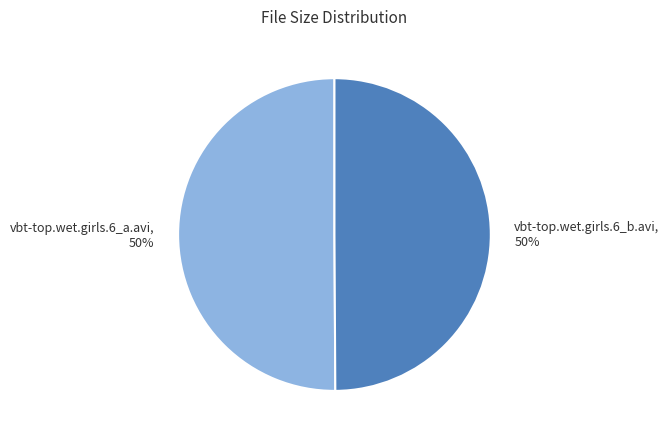

How many segments does this pie chart have?

2